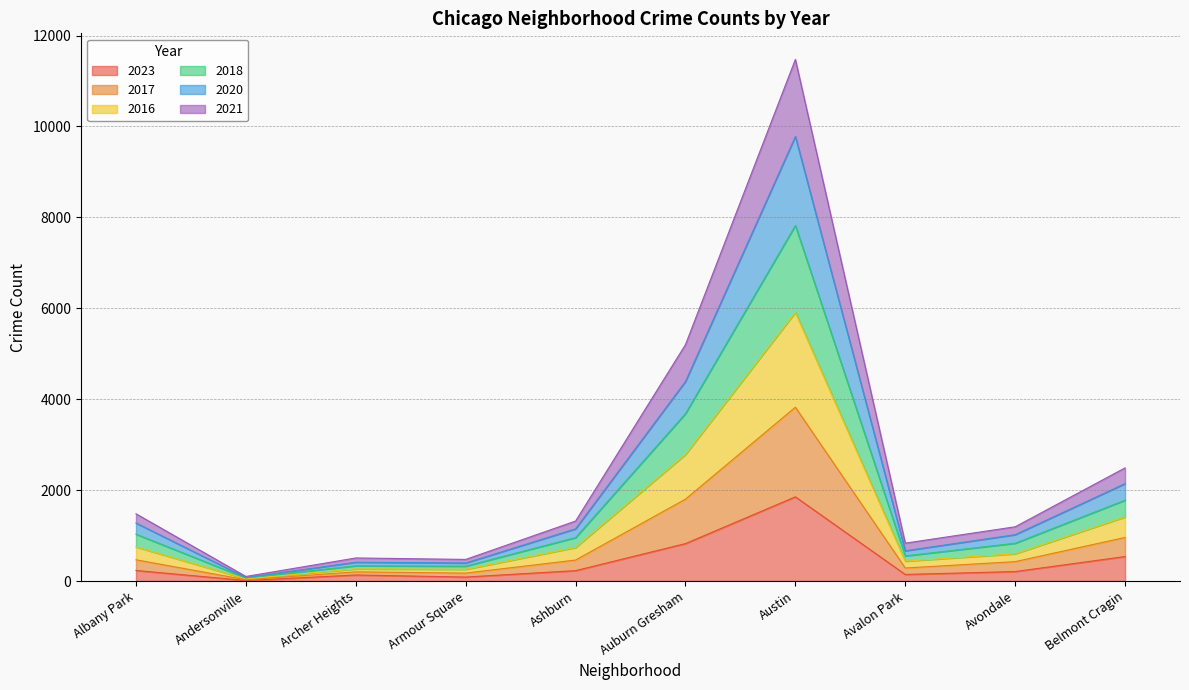

At which category is the sum across all series the highest?

Austin